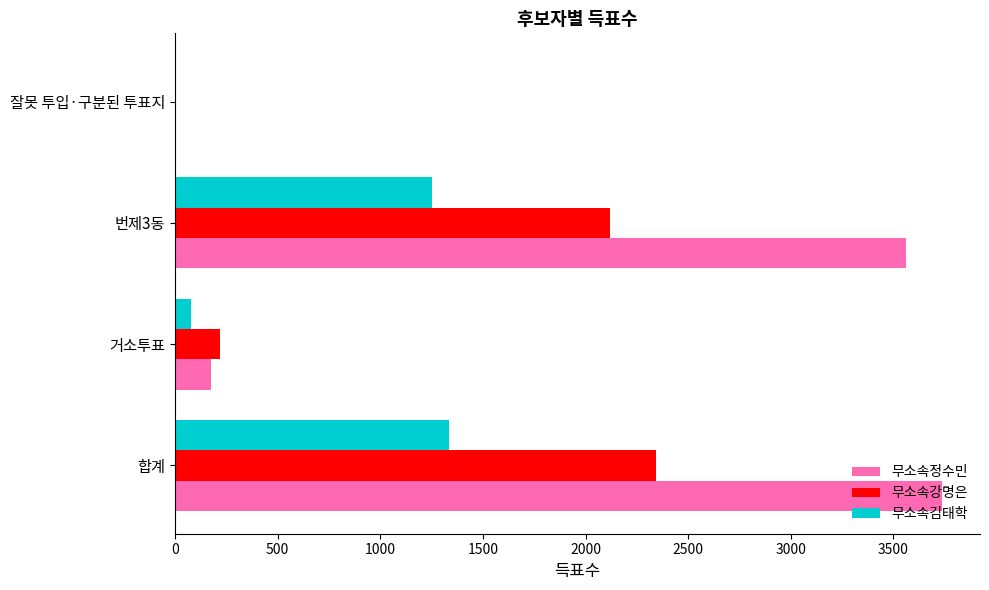

Which series changed the most between 번제3동 and 잘못 투입·구분된 투표지?

무소속정수민